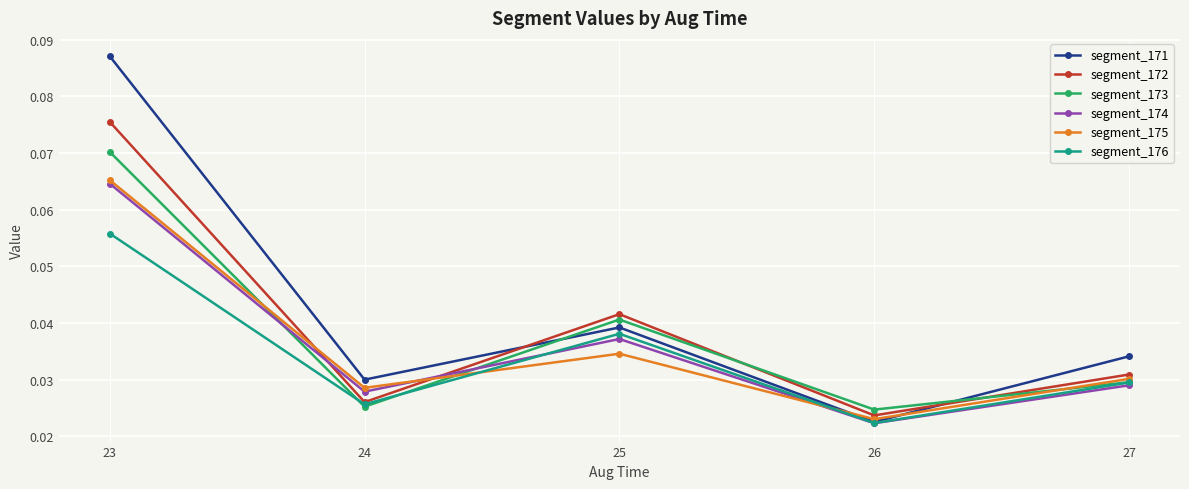

The value of segment_176 at 23 is 0.0. True or false?

False